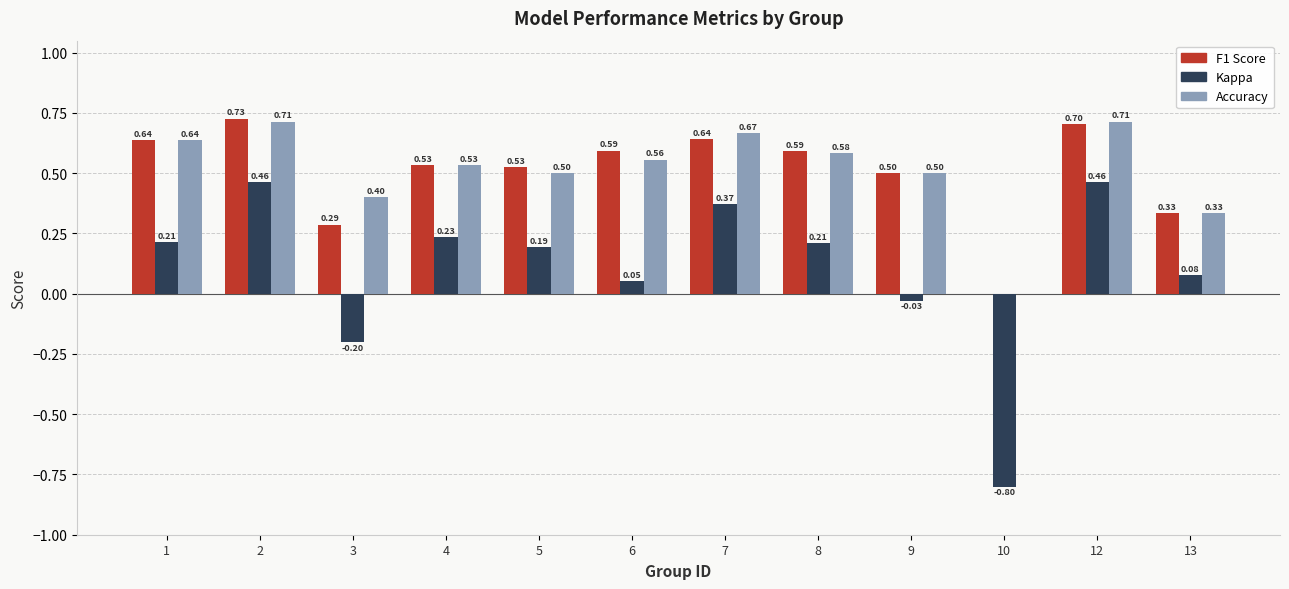

Is the value of F1 Score at 6 greater than the value of Accuracy at 13?

Yes